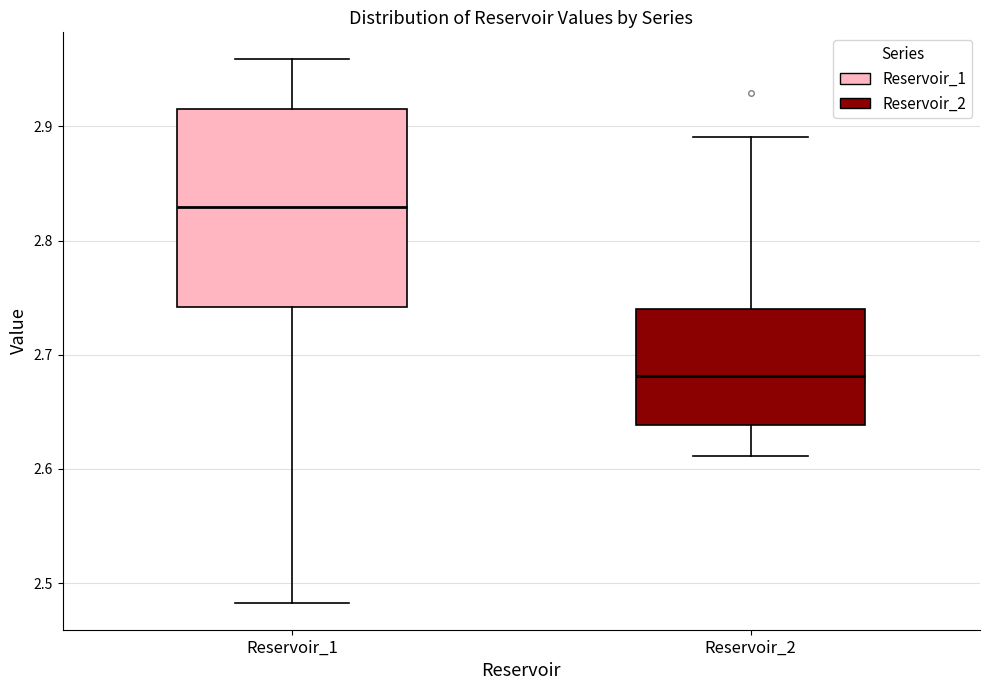

Which box's median line is the lowest?

Reservoir_2